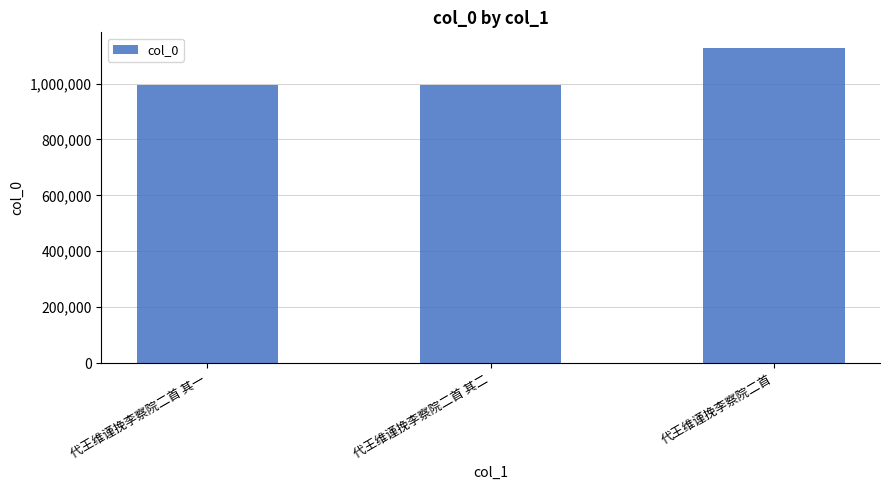

The chart shows a value of 1730864 at 代王维谨挽李察院二首 其二. True or false?

False